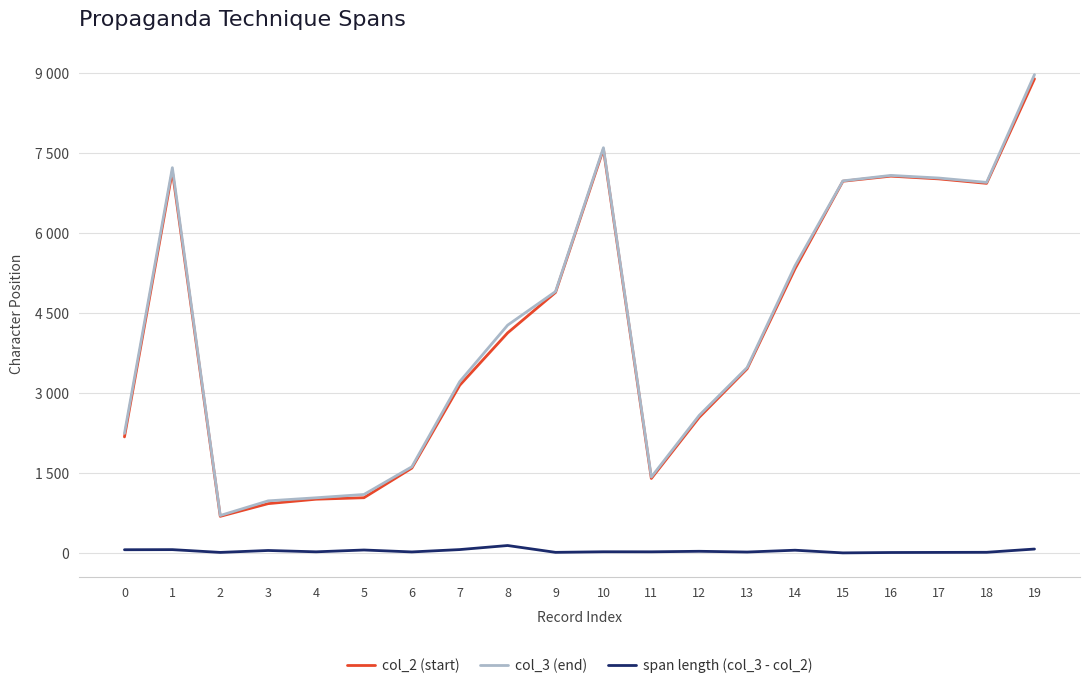

What is the total value across all series at 11?

2858